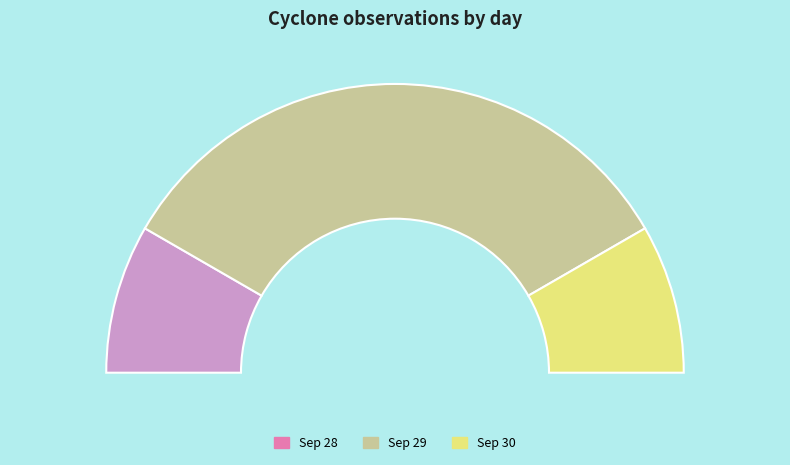

How many segments does this pie chart have?

3